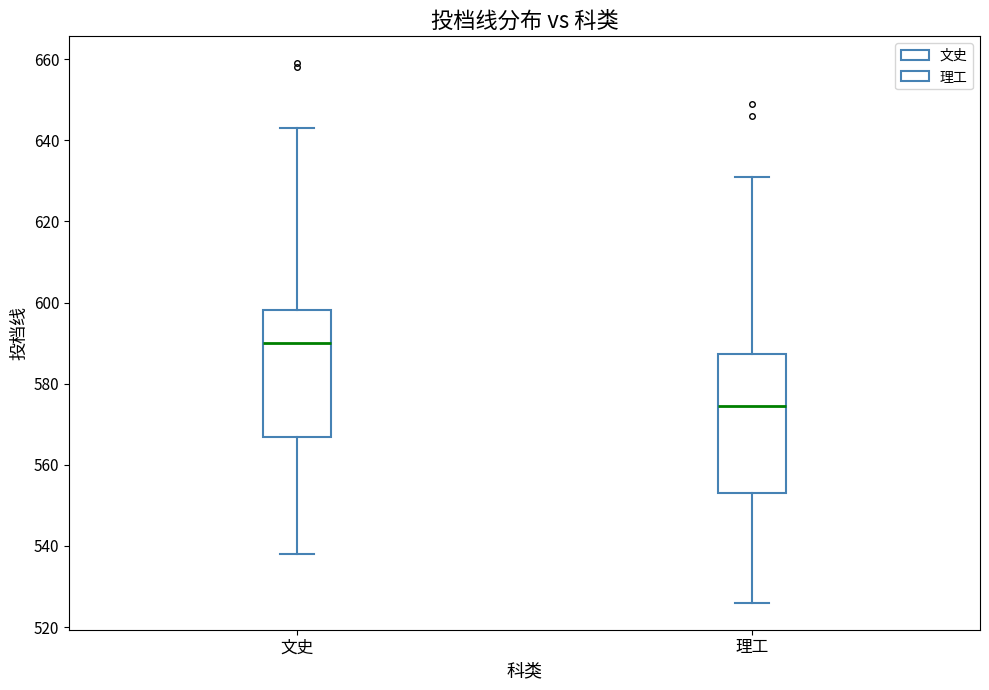

Comparing the boxes themselves (not the whiskers), which one is the tallest?

理工